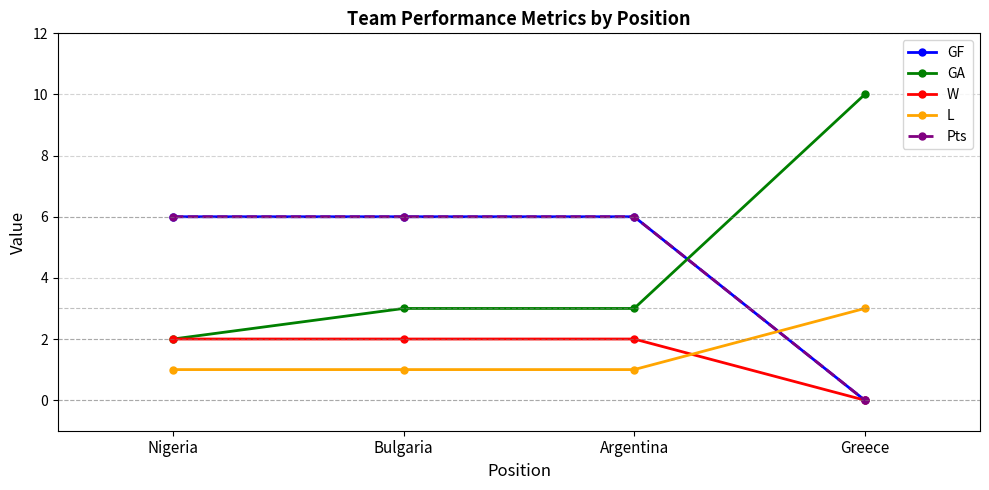

True or false: L has more than 0 interior local peaks.

False